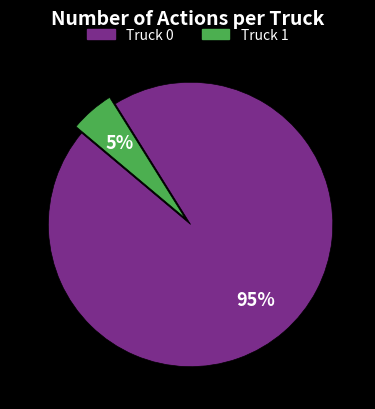

Which category has the smallest portion of the pie?

Truck 1